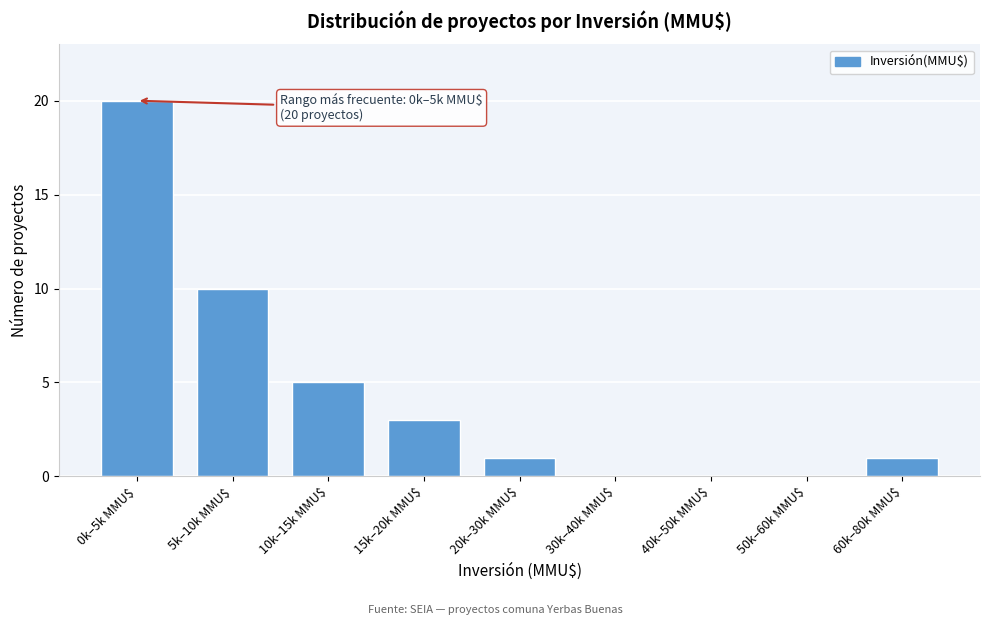

At which category does the chart reach its peak across all series?

0k–5k MMU$